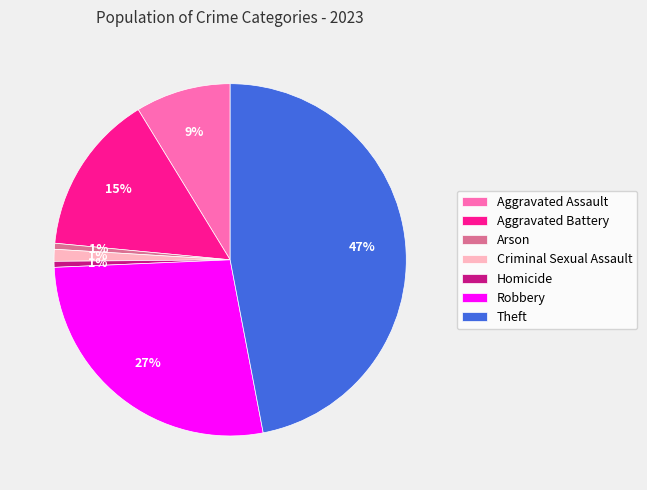

How many slices are in this pie chart?

7